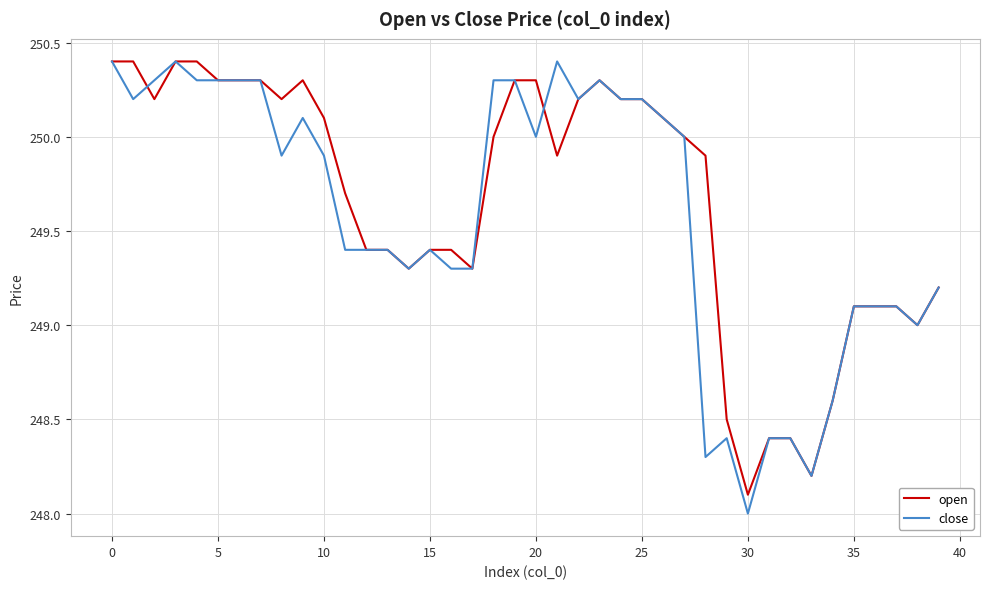

Which series has the largest range (max minus min)?

close